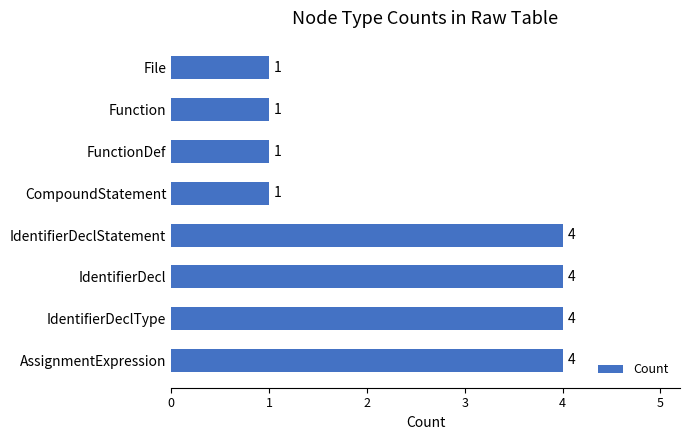

True or false: the data shows 6 at IdentifierDeclStatement.

False